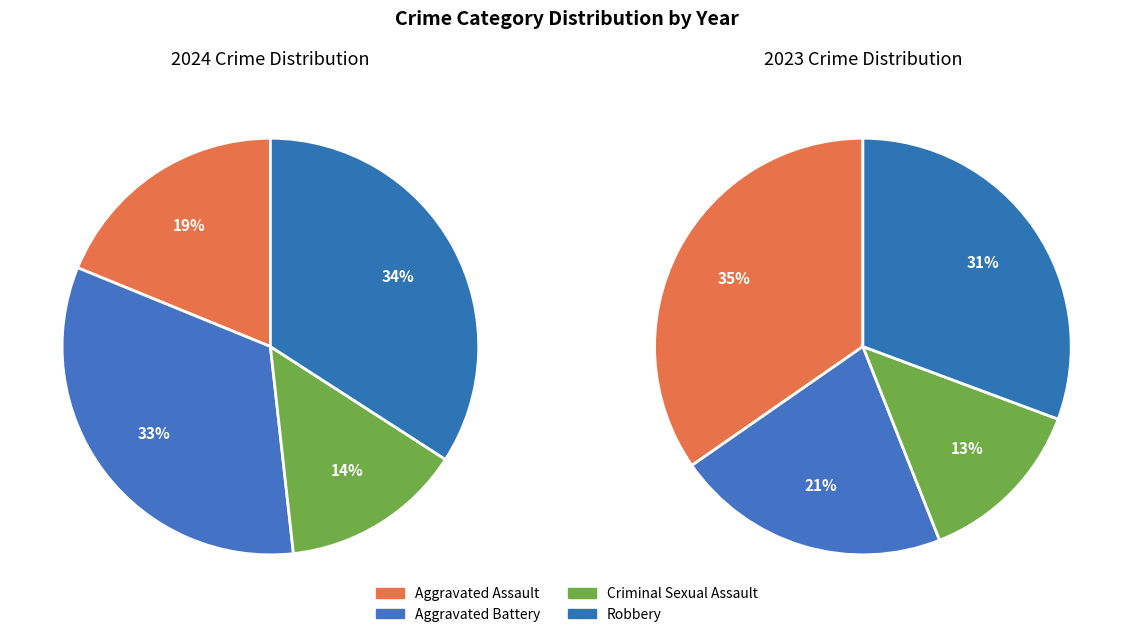

Combined, what portion of the pie is Robbery and Aggravated Assault?

52.9%